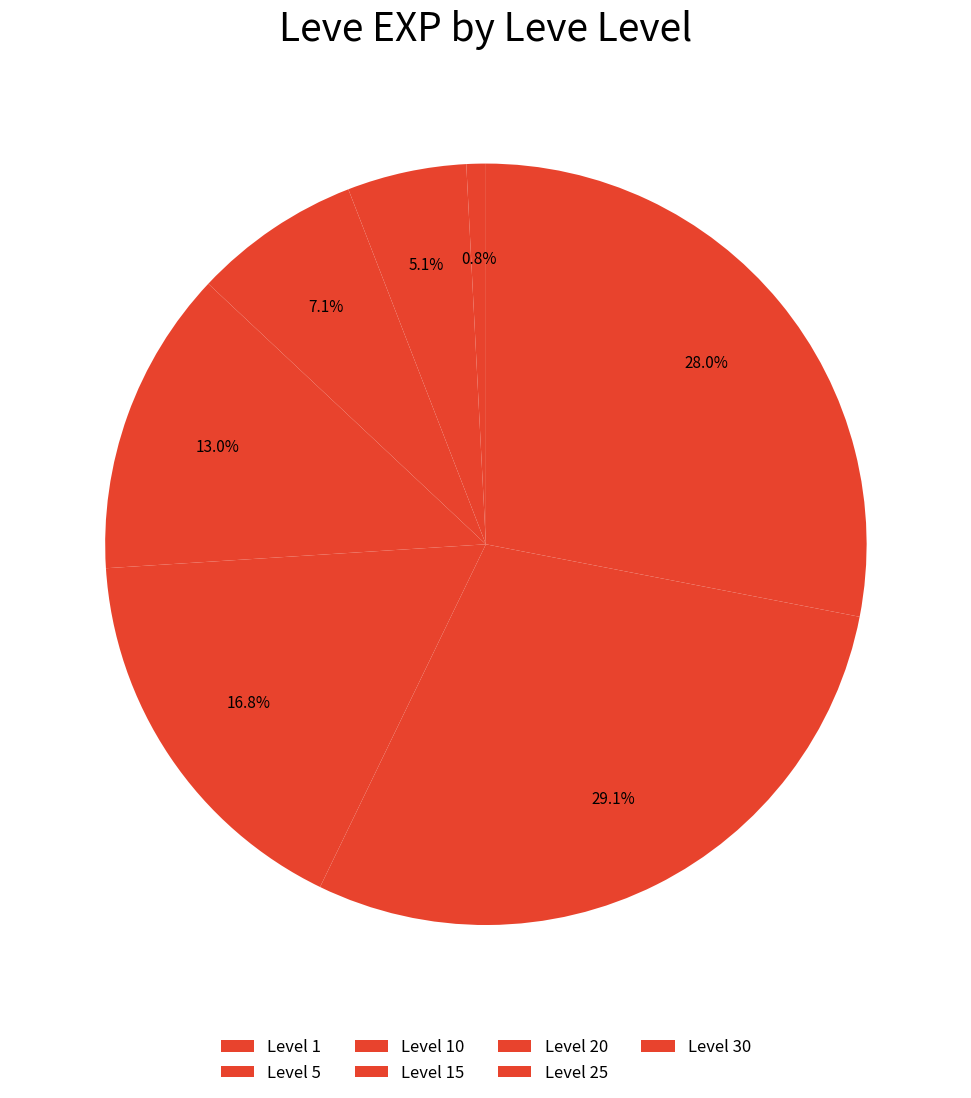

Which category has the smallest portion of the pie?

1